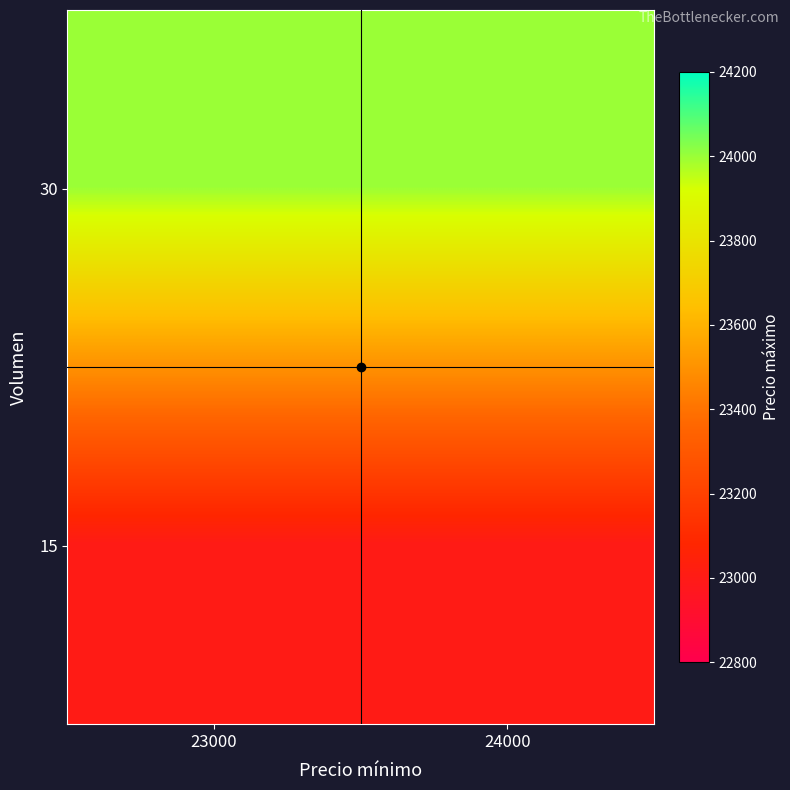

Between 24000 and 23000, which is larger?

24000